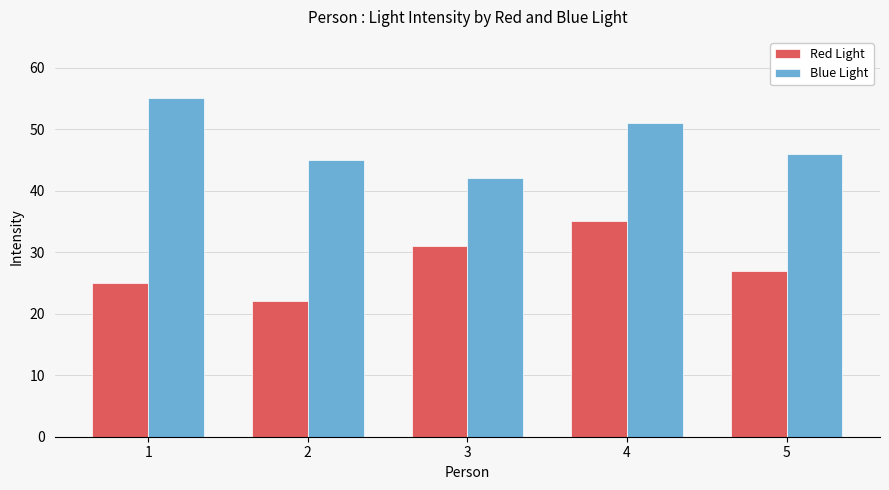

What is the difference between the highest and lowest values at 2?

23